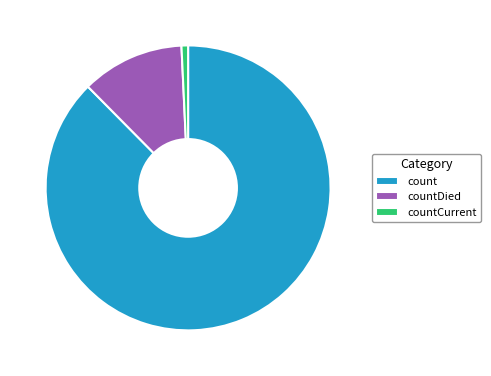

How many slices are in this pie chart?

3